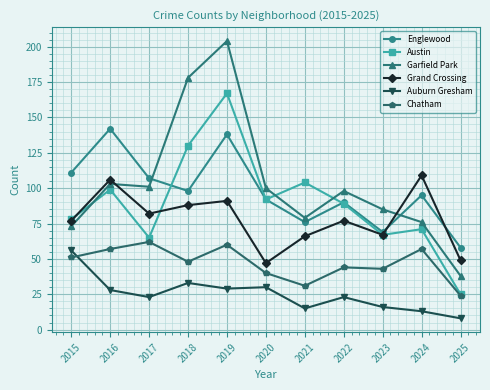

What is the lowest value of the Austin series?

25